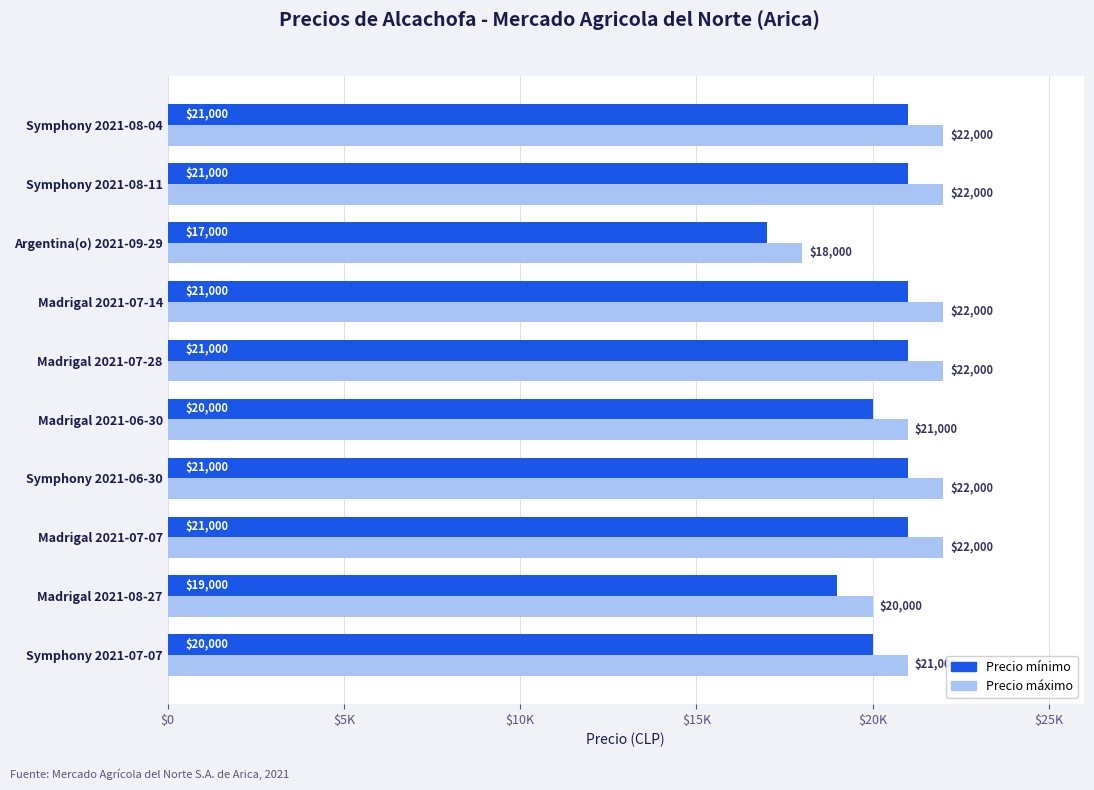

Reading left to right, transcribe all the data shown in this chart.

Precio máximo: 22000	22000	18000	22000	22000	21000	22000	22000	20000	21000
Precio mínimo: 21000	21000	17000	21000	21000	20000	21000	21000	19000	20000